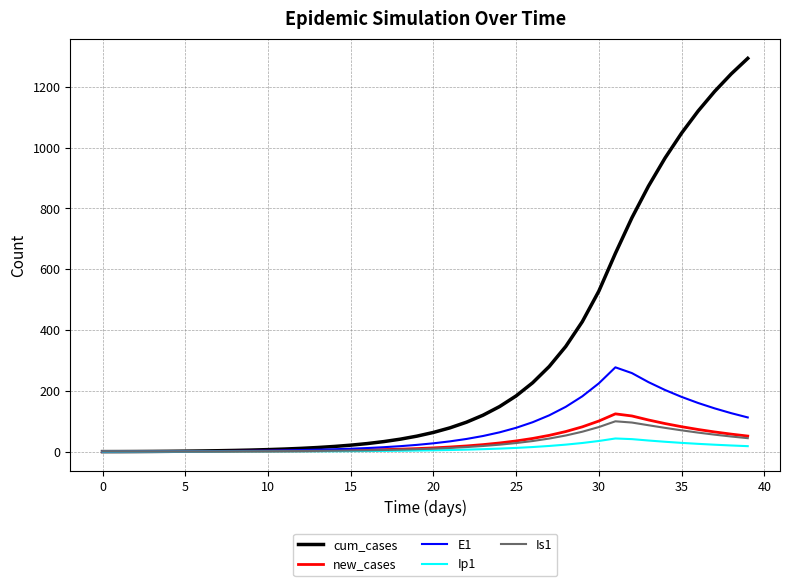

List the series in order of their peak value, highest first.

cum_cases, E1, new_cases, Is1, Ip1